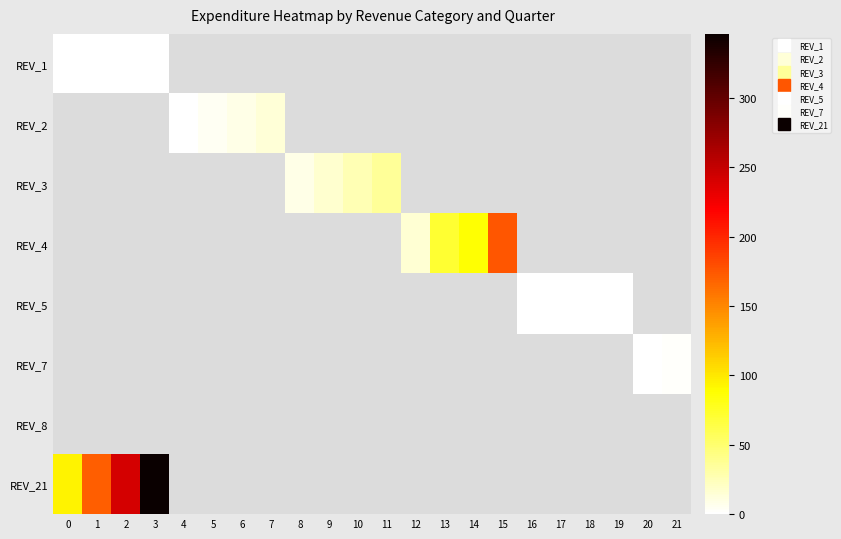

Which label corresponds to the largest value in the chart?

3